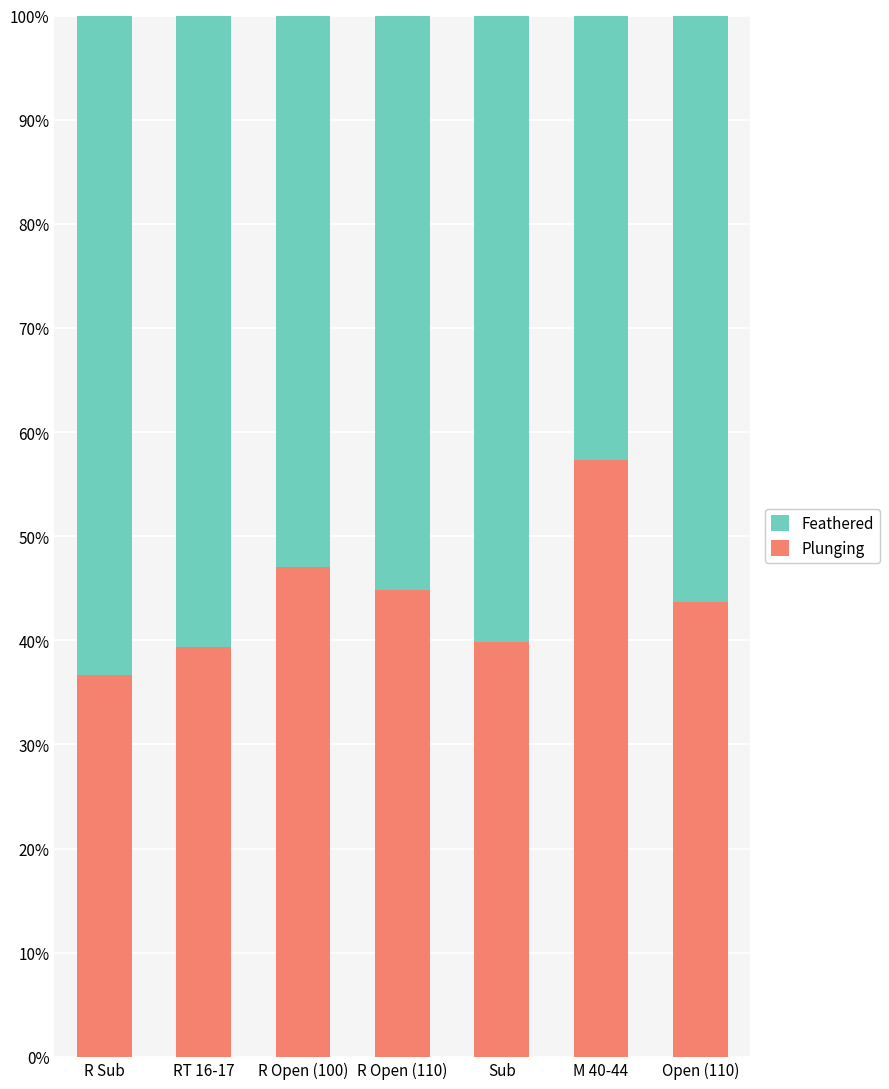

How many values in the Plunging series are below 43?

3